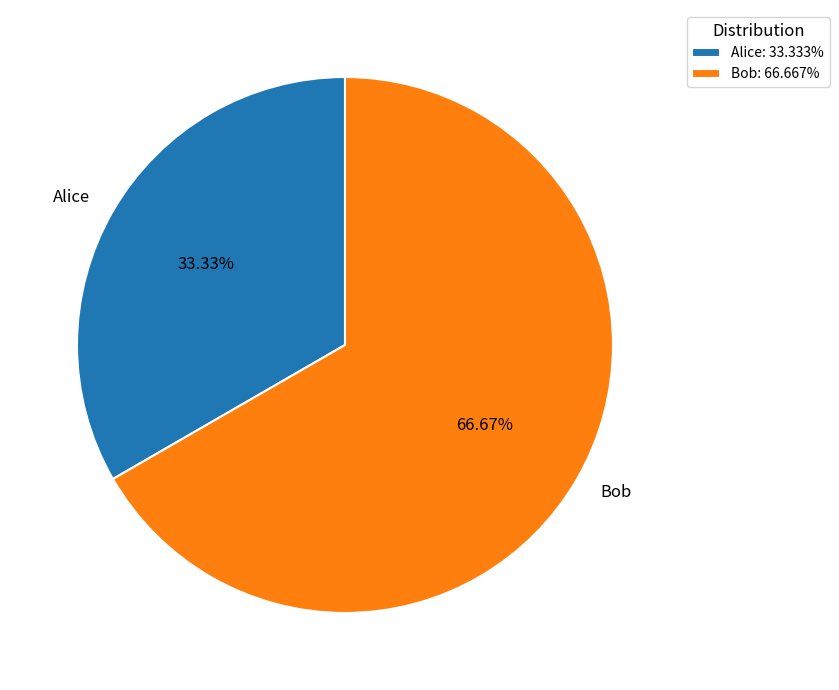

Which category has the biggest portion of the pie?

Bob